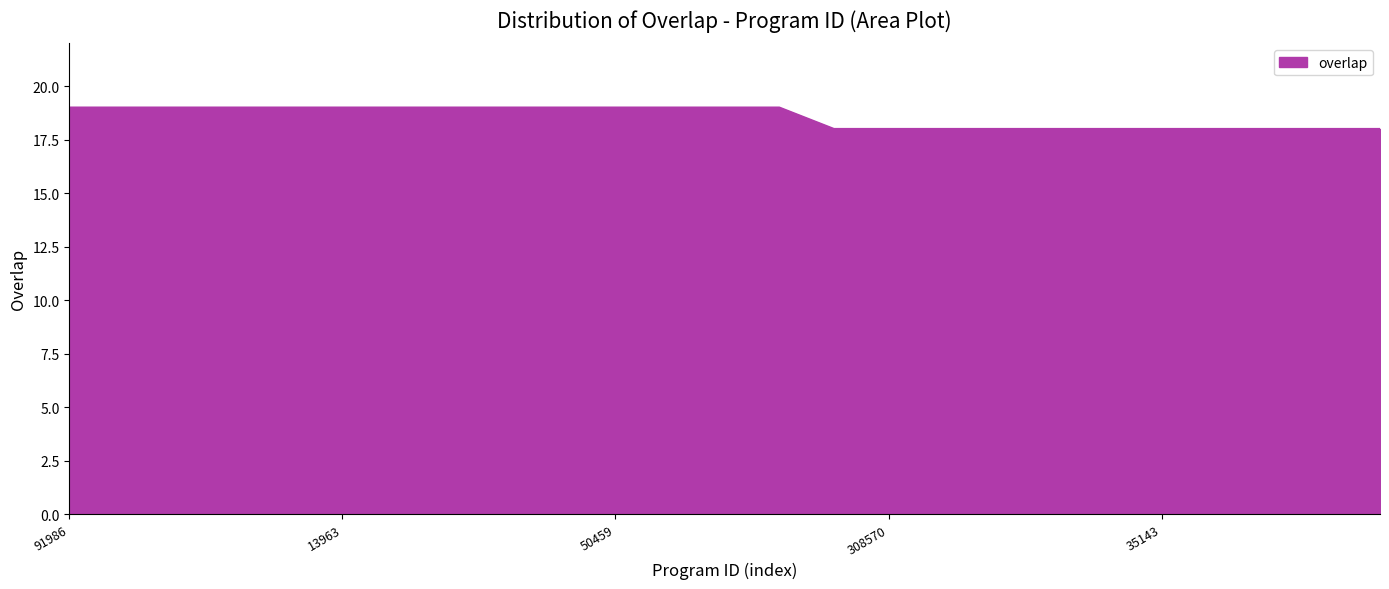

What is the maximum value shown in the chart?

19